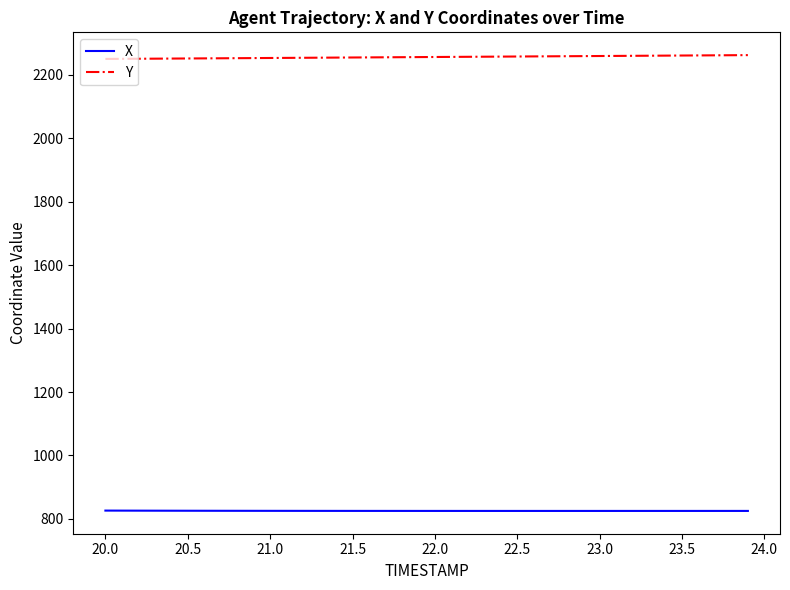

Rank the series by their maximum value, from highest to lowest.

Y, X